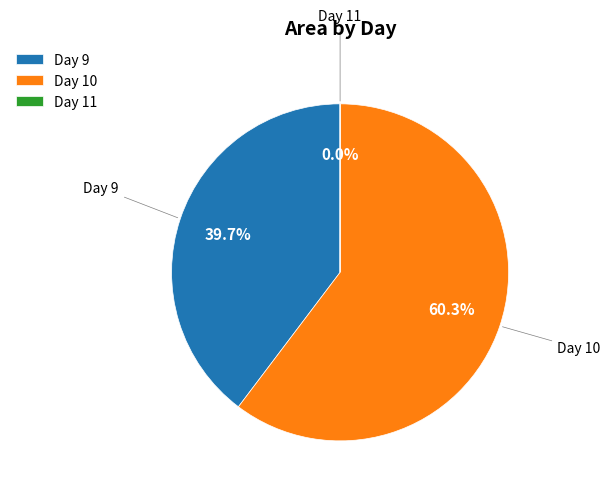

Which category has the biggest portion of the pie?

Day 10